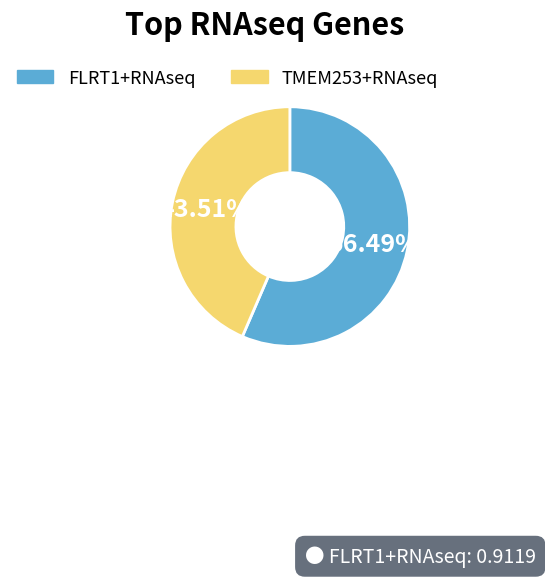

Count the number of slices in the pie.

2